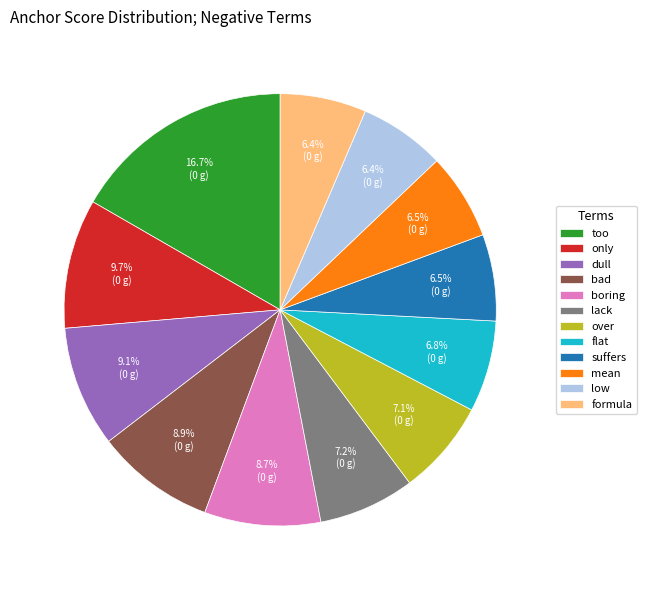

Is it true that mean is 1% of the pie?

False